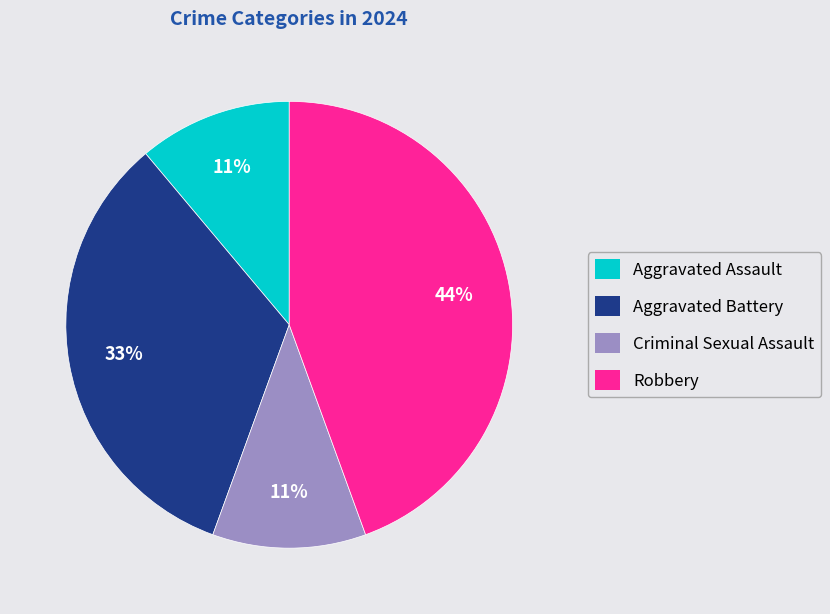

To the nearest percent, what portion does Robbery represent?

44%